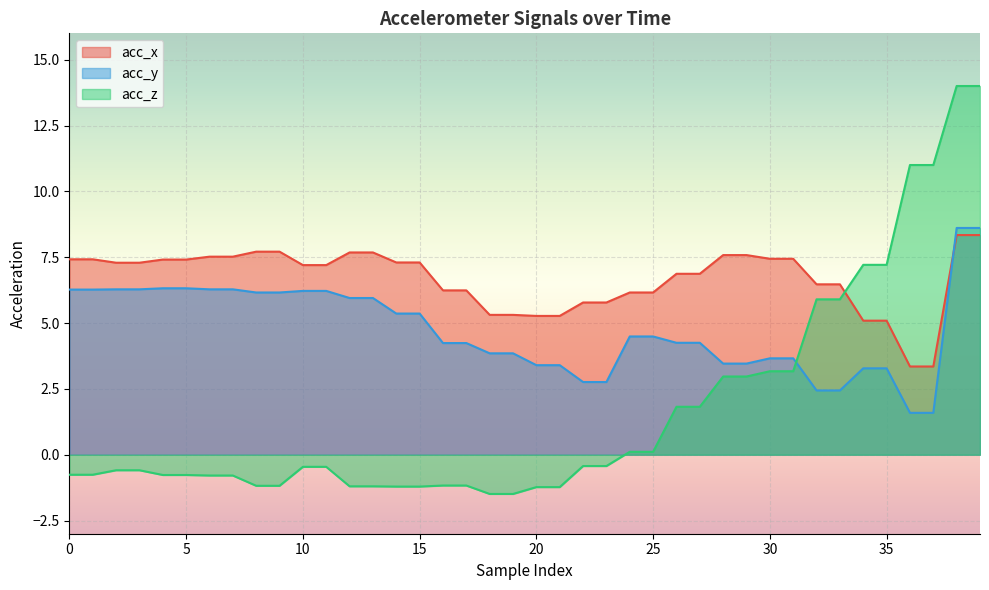

How many lines are shown in the chart?

3